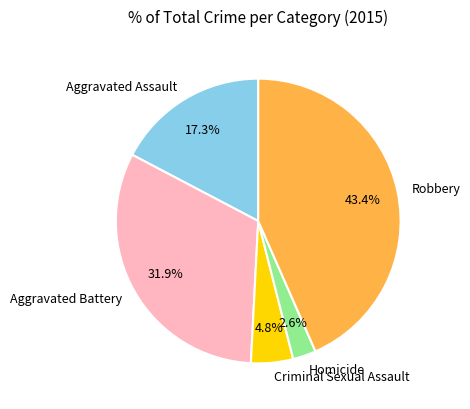

What is the total percentage of Aggravated Battery and Homicide?

34.5%